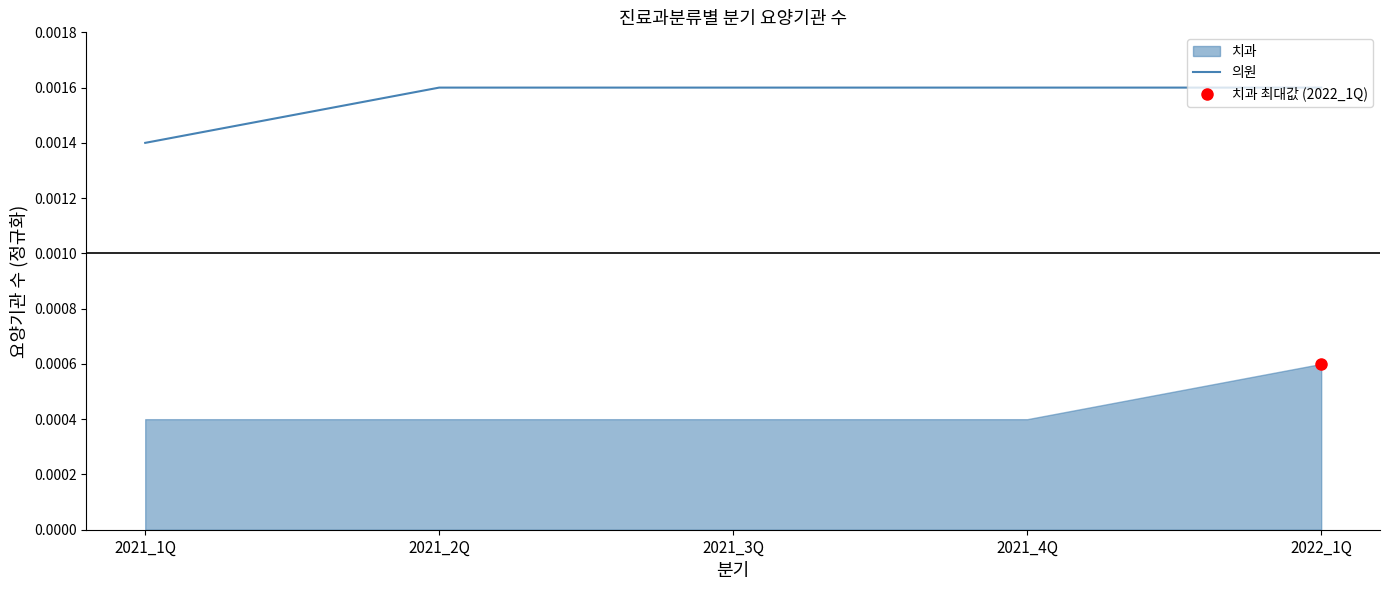

True or false: the data shows 0.0 at 2021_1Q.

True